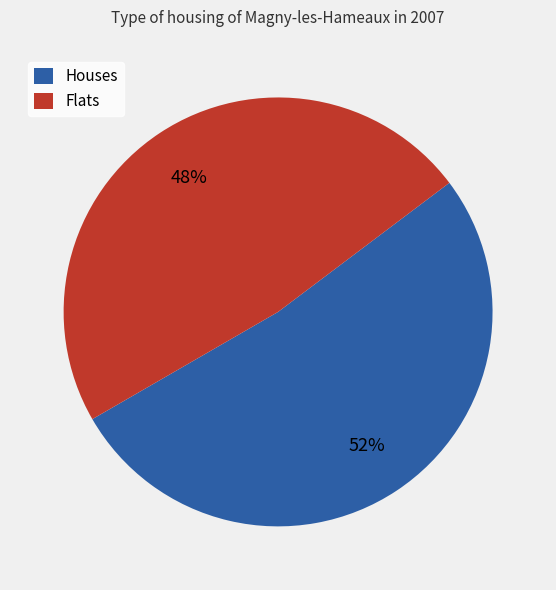

Approximately how many times larger is the value at Houses compared to Flats?

1.1